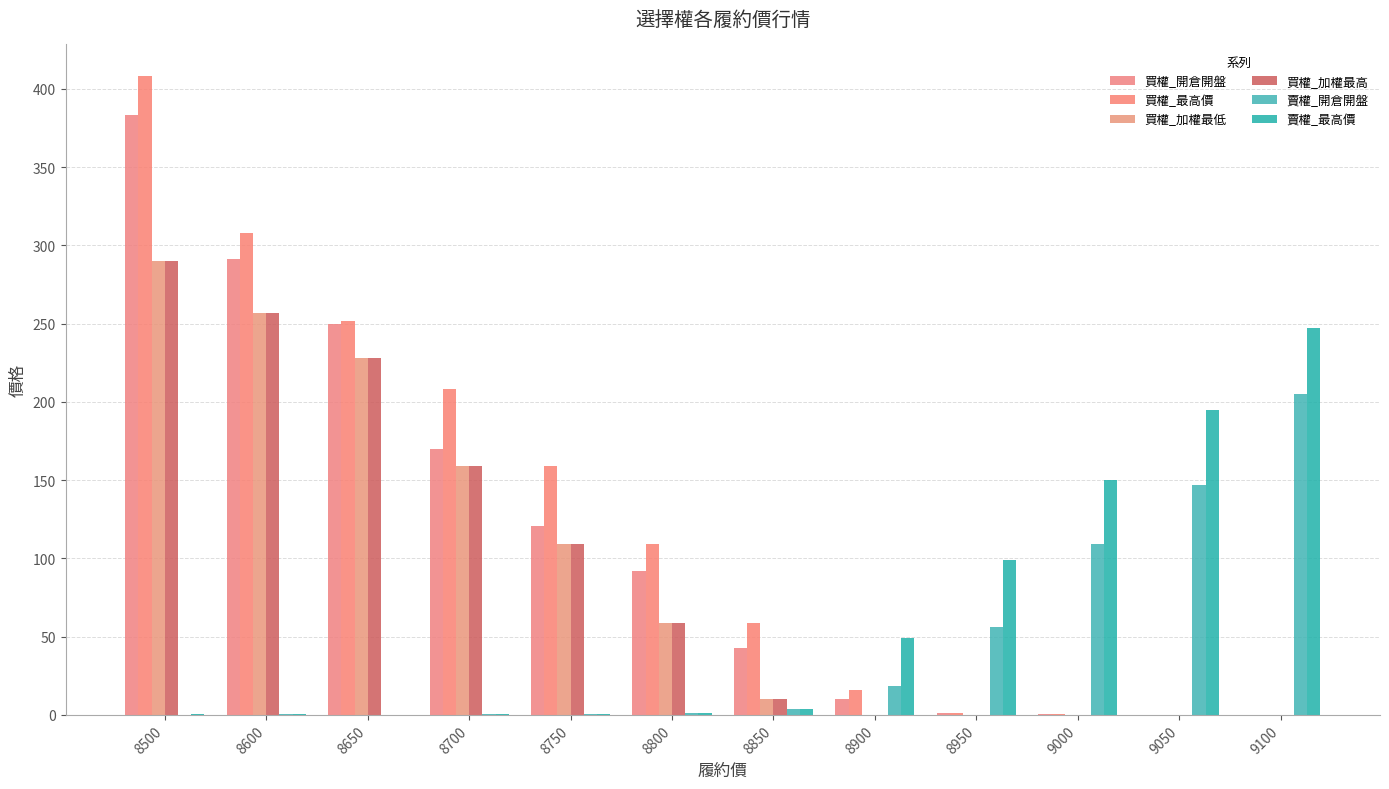

What value does the 買權_最高價 series have at 8600?

308.0